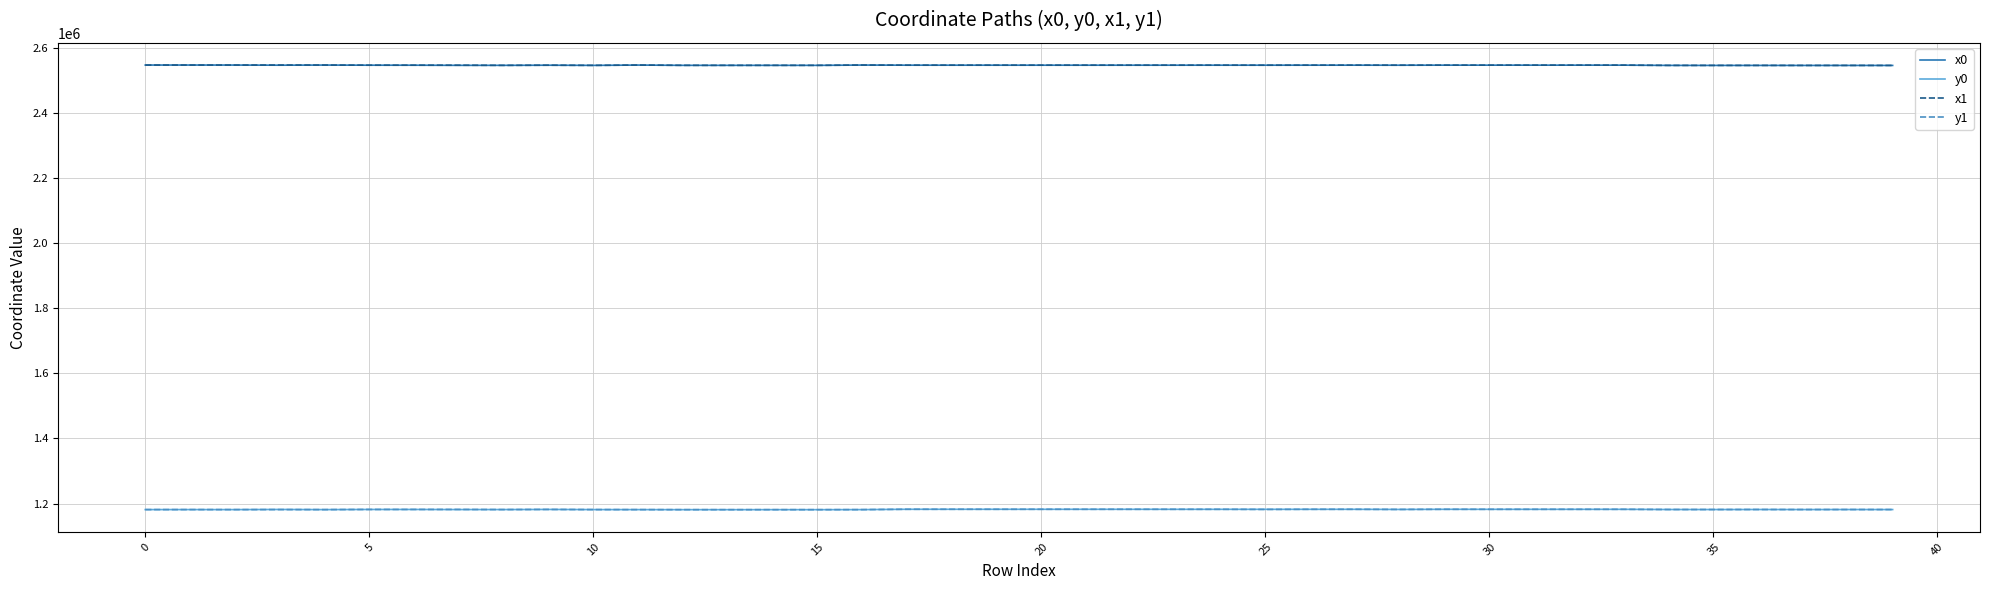

What is the minimum value for y1?

1181072.2